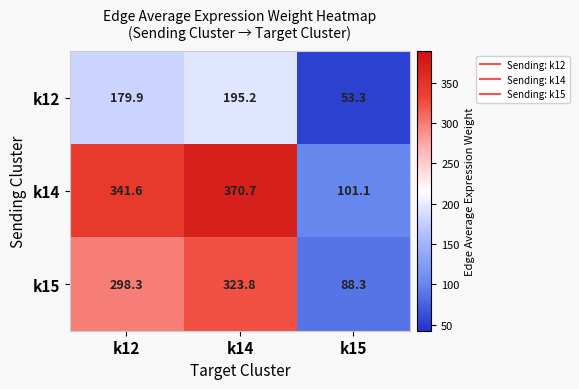

The k14 series shows 370.7 at k14. True or false?

True